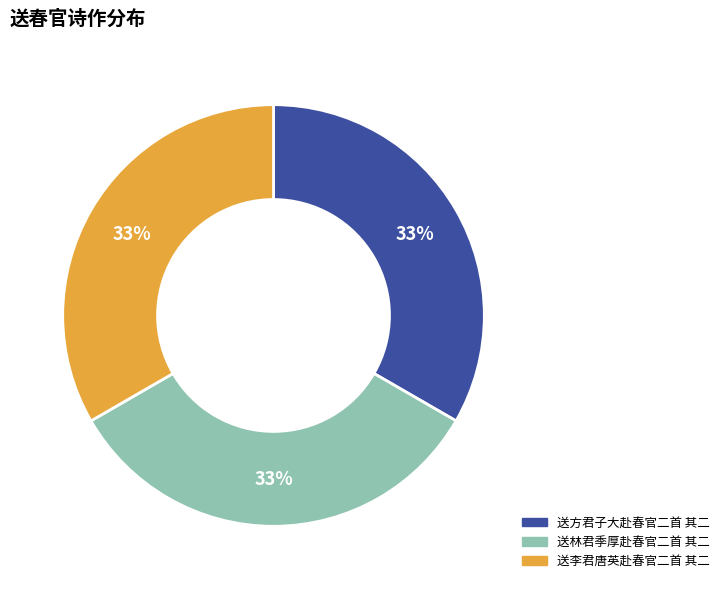

The 送林君季厚赴春官二首 其二 slice represents 33% of the pie. True or false?

True